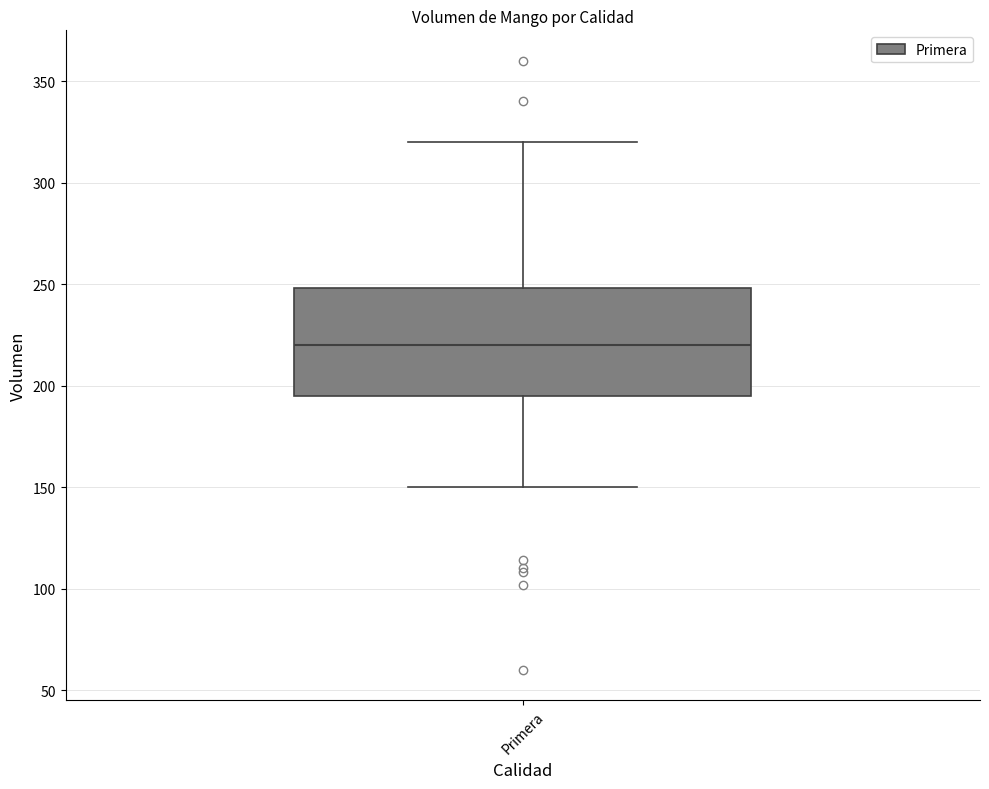

Transcribe this box plot: give where the median line is, the range the box spans, and where the two whiskers end, as read against the y-axis. The values are not printed on the chart, so give them approximately, as read against the axis.

median 220, box 195 to 250, whiskers 150 to 320